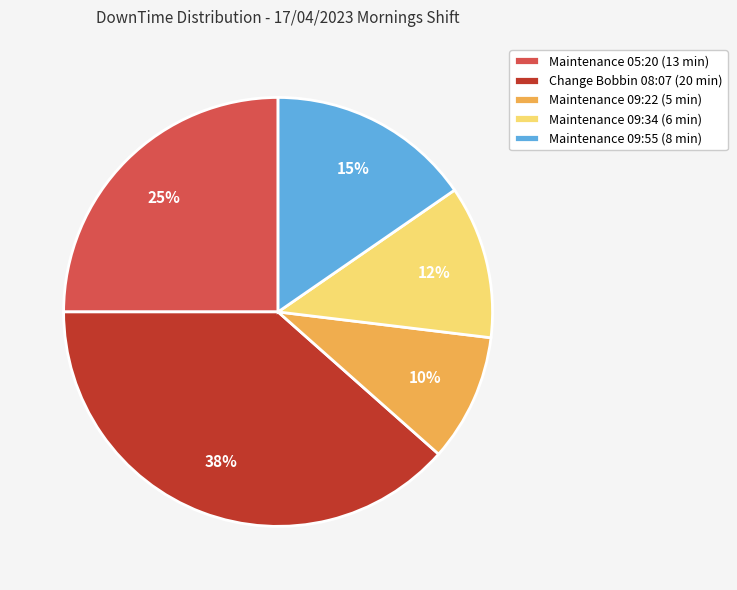

What percentage is the Maintenance 09:55 (8 min) slice, to the nearest percent?

15%